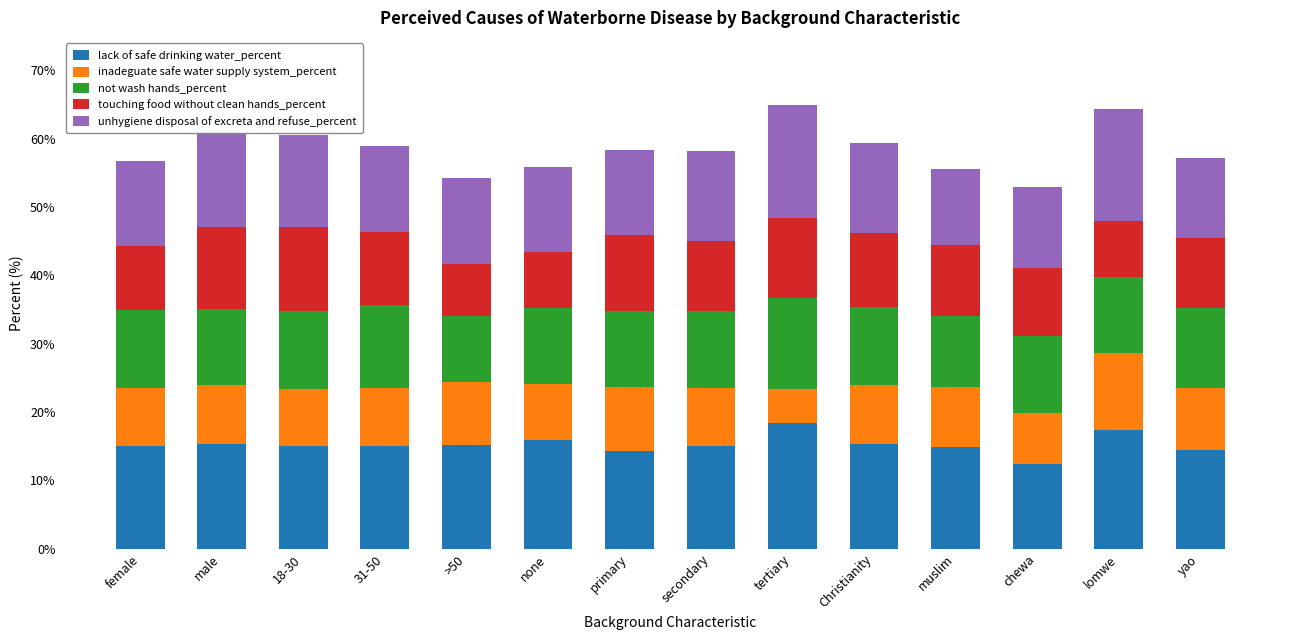

What is the difference between the maximum and minimum values in the lack of safe drinking water_percent series?

6.0